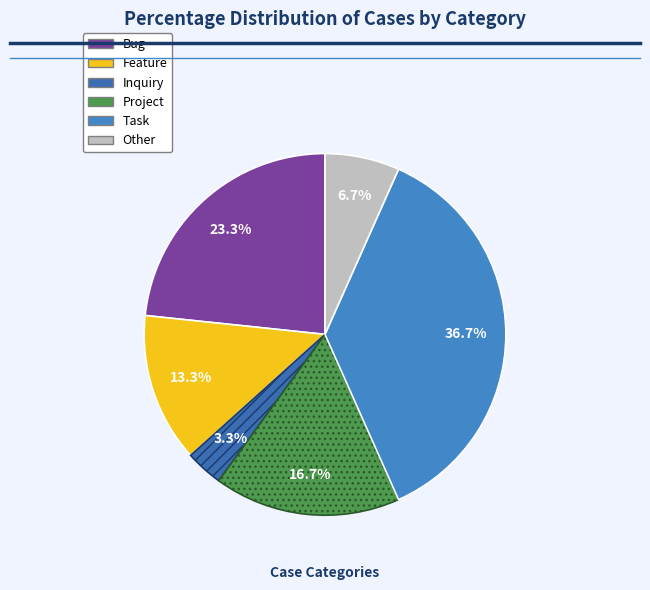

To the nearest percent, what percentage of the pie is Other?

7%